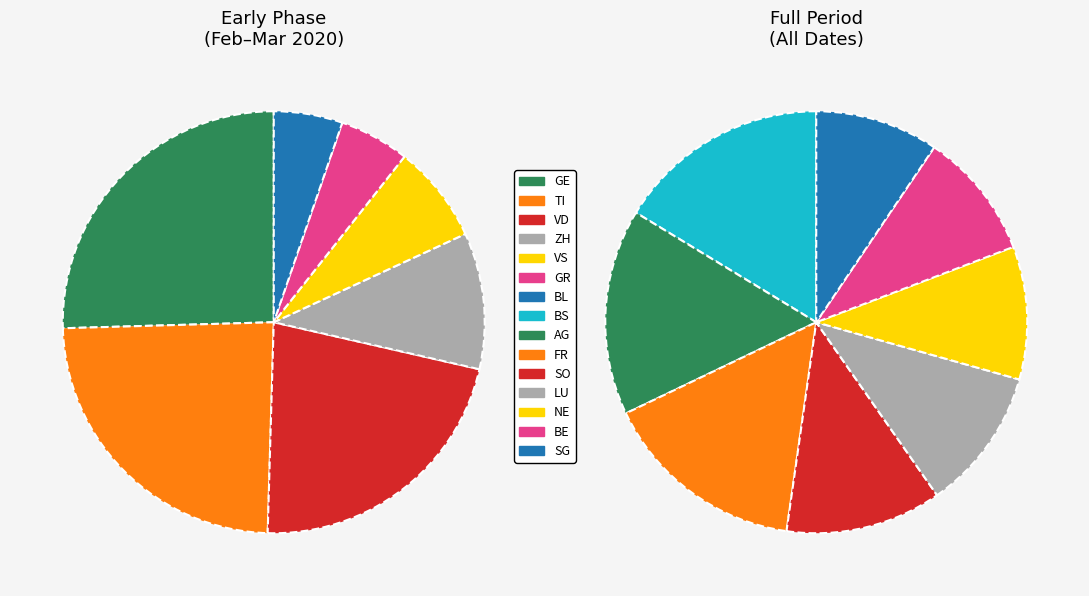

Which series changed the most between 4 and 14?

GR